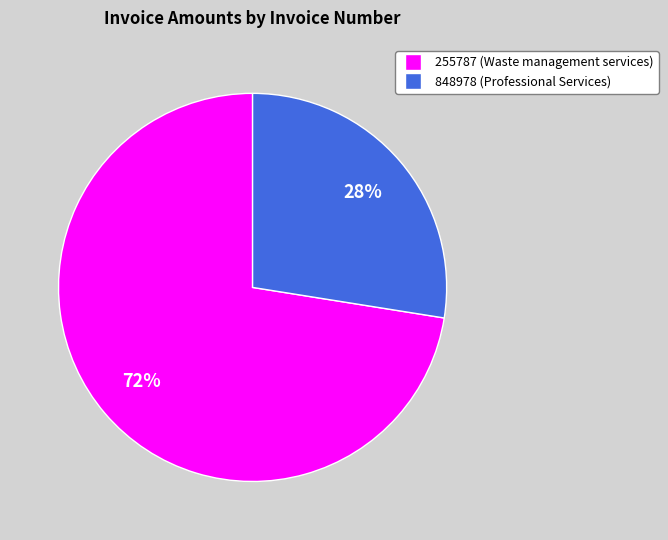

To the nearest percent, what percentage of the pie is 848978?

28%